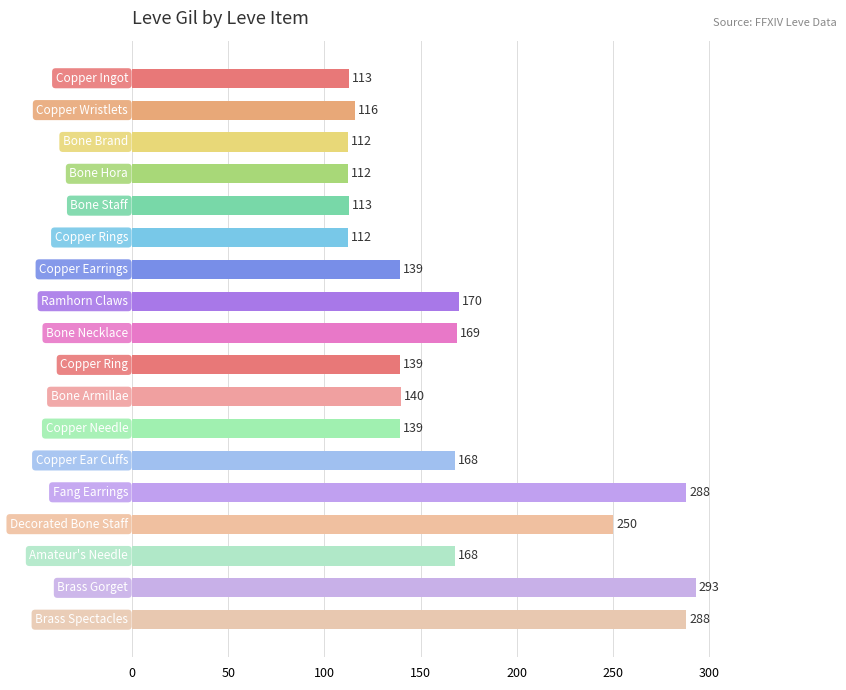

What is the difference between the maximum and minimum values?

181